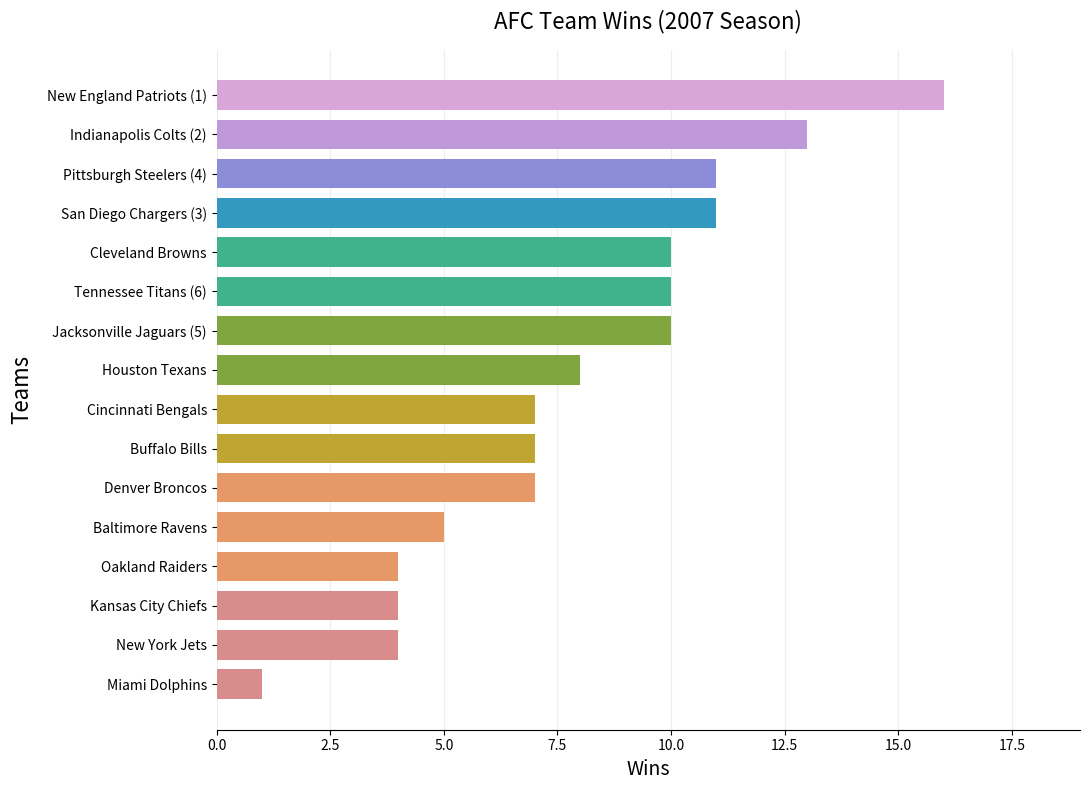

The value at Miami Dolphins is 1. True or false?

True